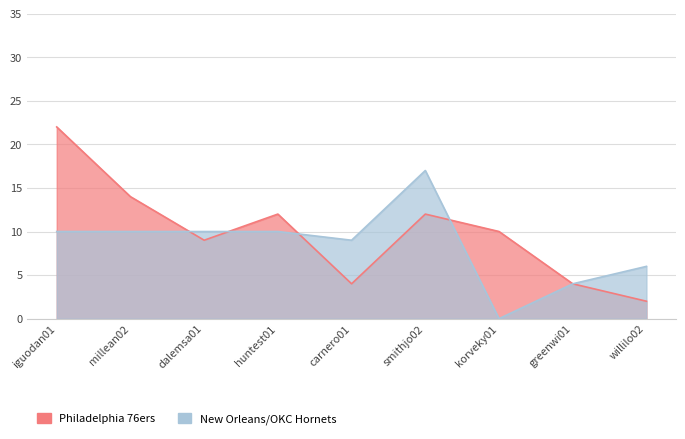

Rank the series at millean02 from highest to lowest value.

Philadelphia 76ers, New Orleans/OKC Hornets